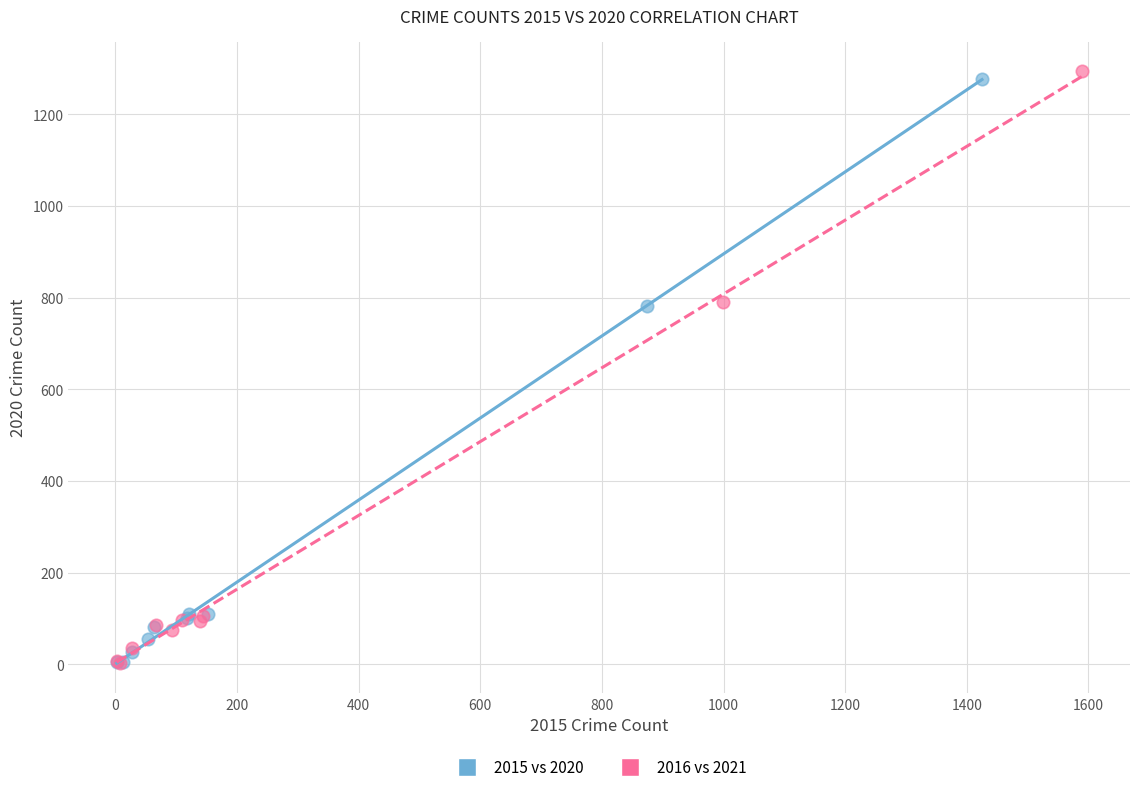

What are all the series names shown in the legend?

2015 vs 2020, 2016 vs 2021